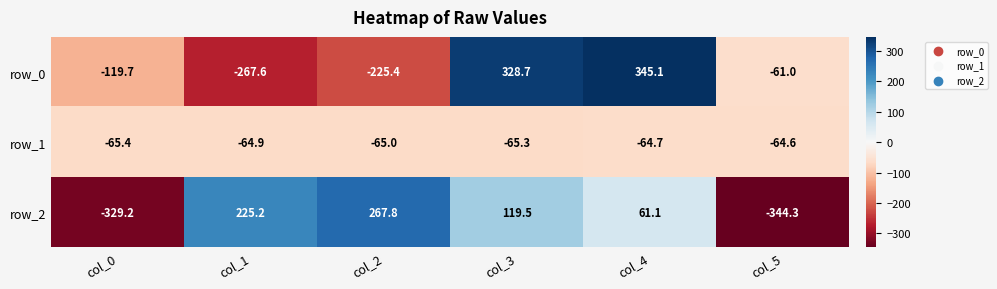

At which category is the sum across all series the highest?

col_3